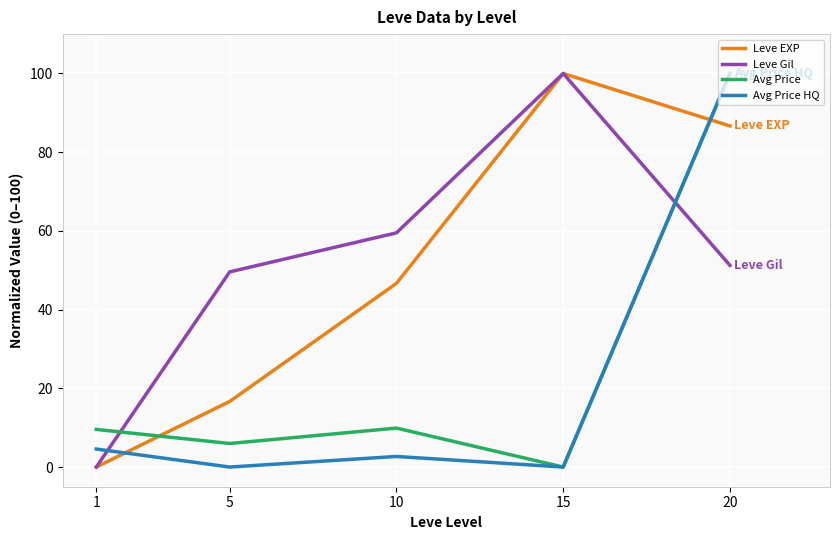

What is the highest value of the Avg Price HQ series?

100.0